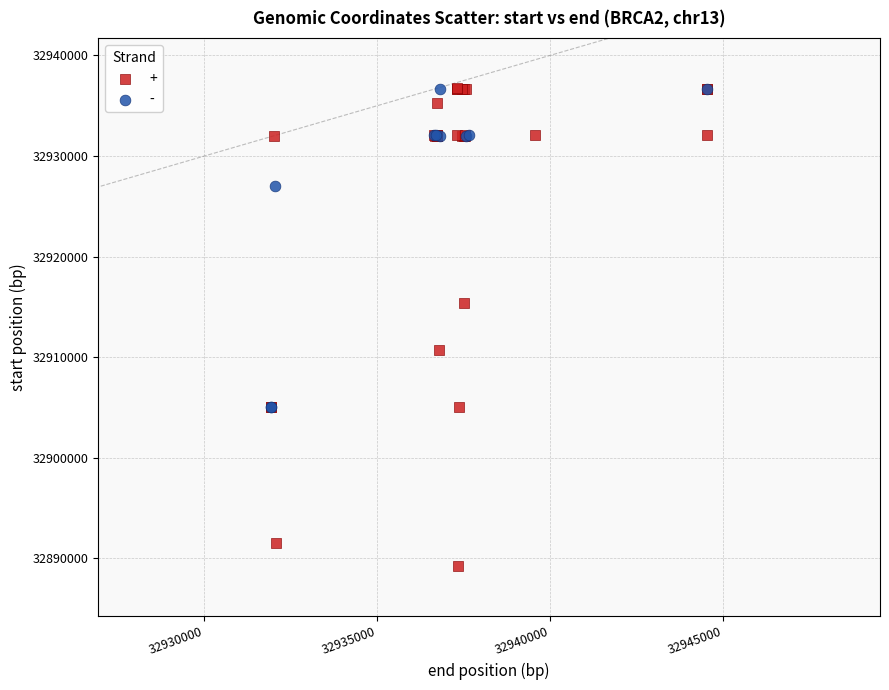

Which series has the largest Y range (max minus min)?

+